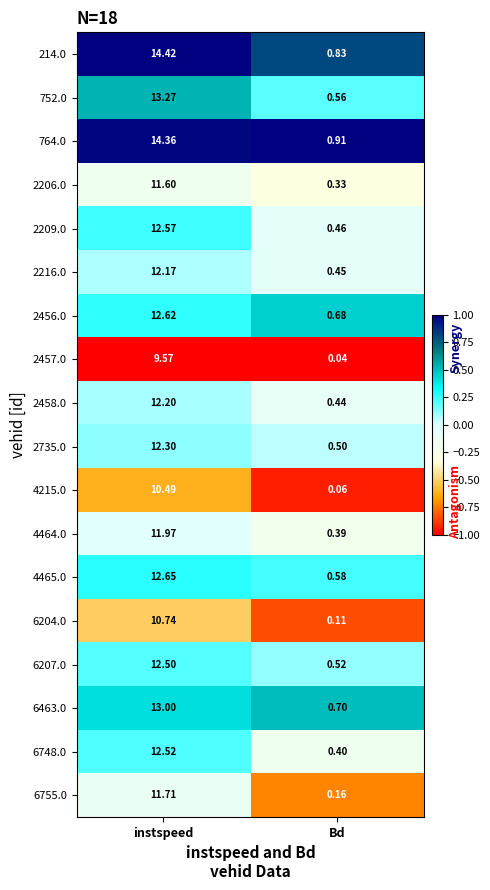

Is the value of 2216.0 at instspeed greater than the value of 752.0 at instspeed?

No